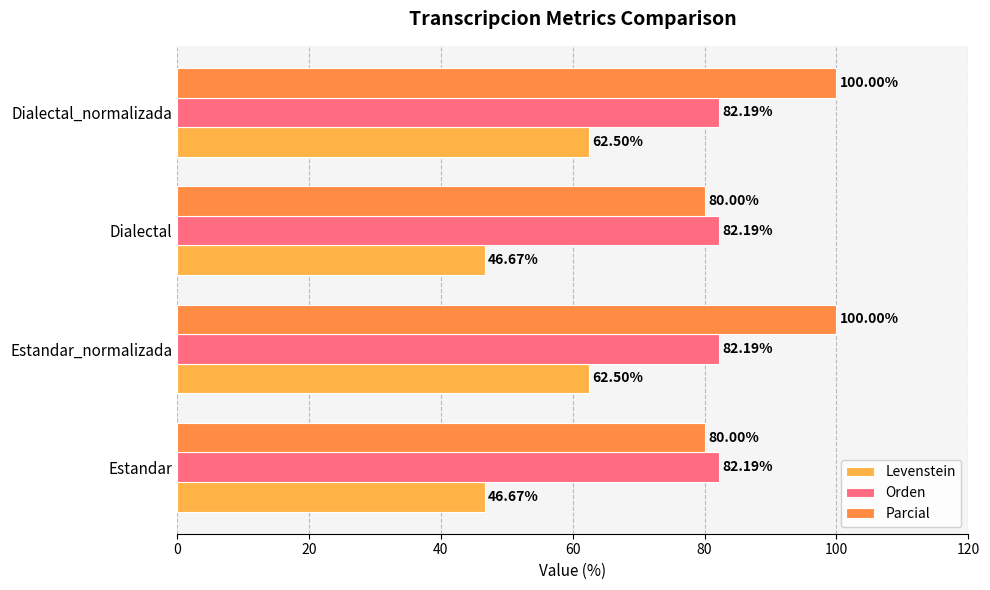

What is the maximum value shown in the chart?

100.0